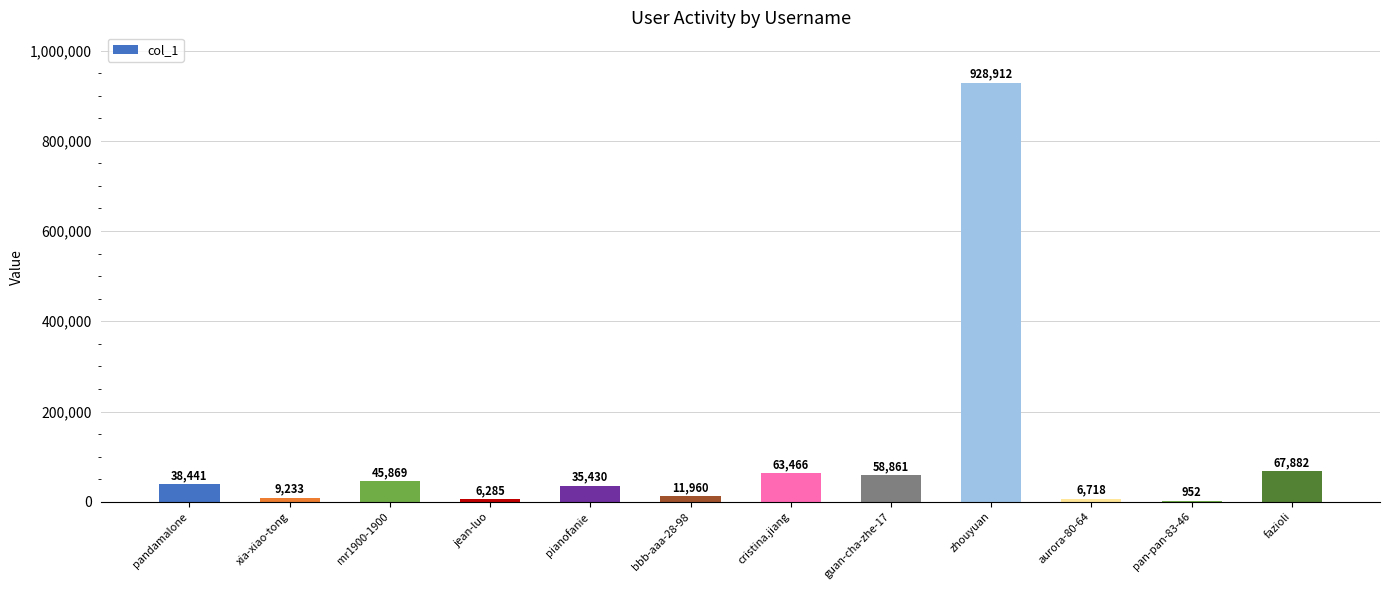

What is the sum of the values at pandamalone and zhouyuan?

967353